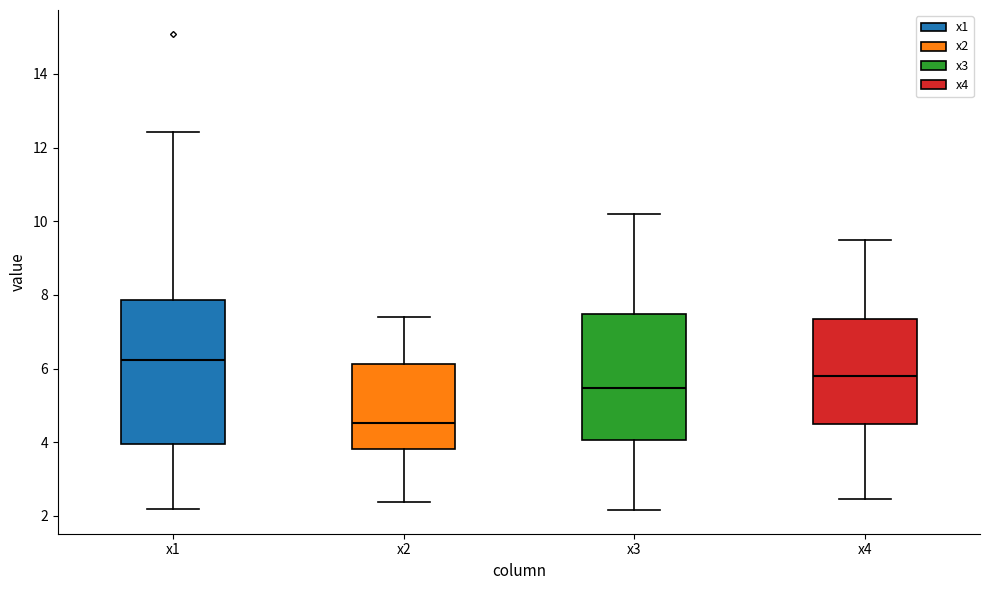

Which box's median line is the lowest?

x2